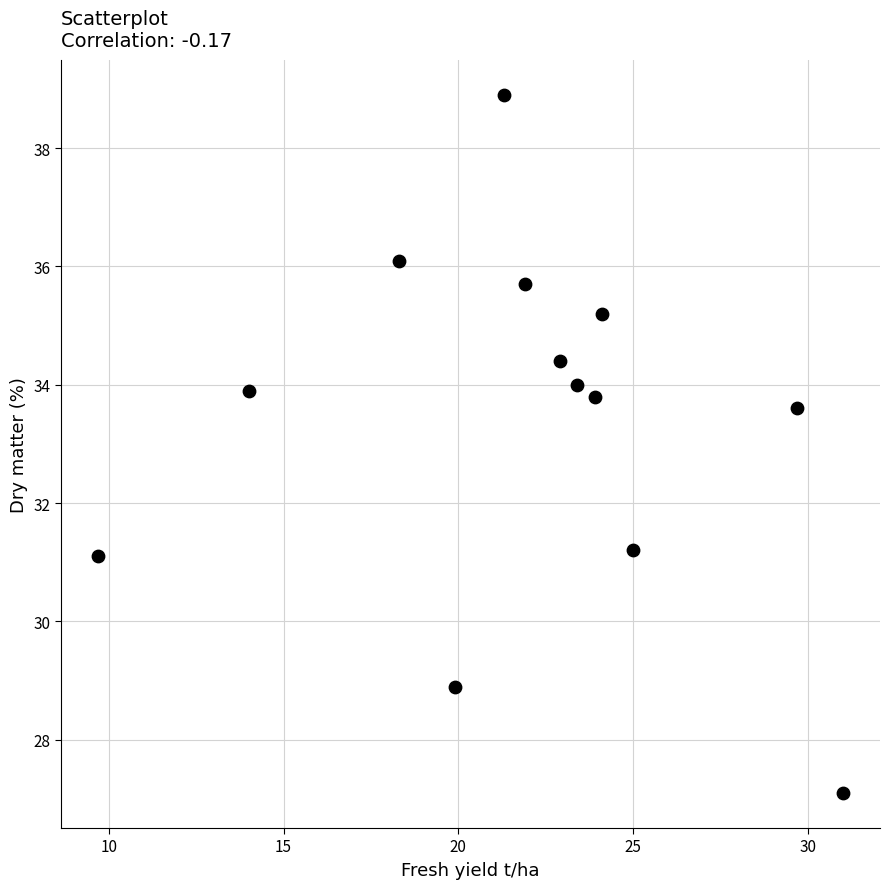

What Y value in the scatter plot is closest to 33?

33.6